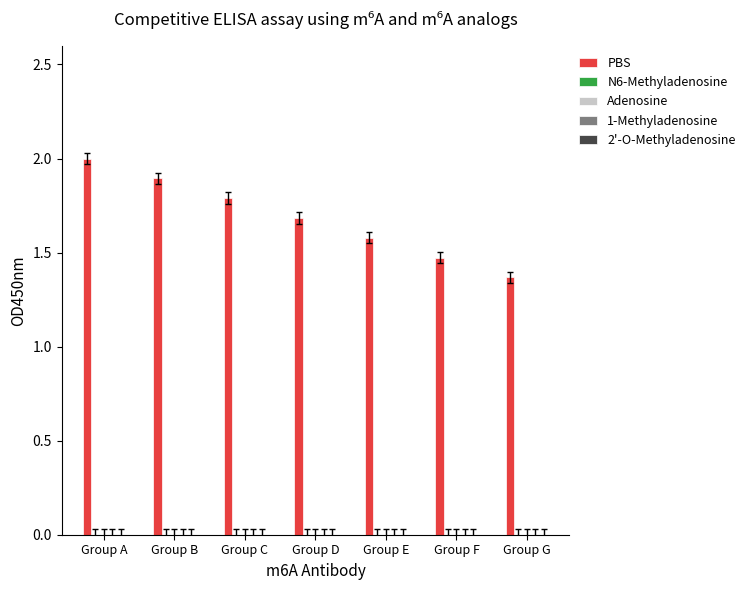

Which category has the lowest value across all series?

Group G